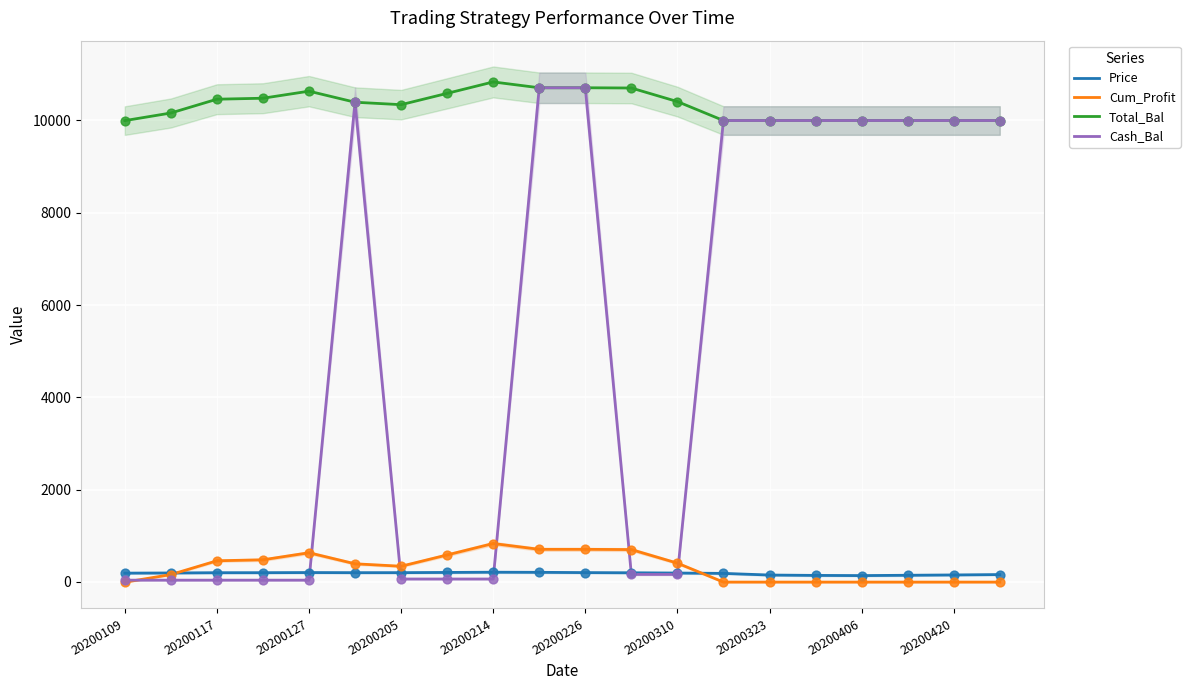

What are all the series names shown in the legend?

Price, Cum_Profit, Total_Bal, Cash_Bal